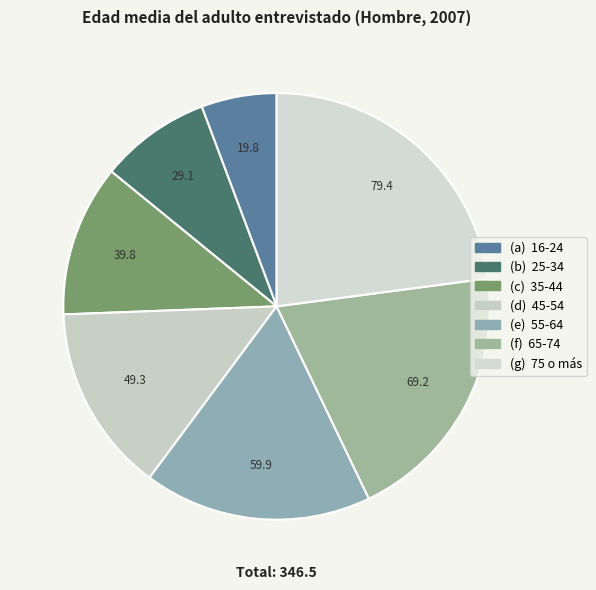

Does any single category account for the majority?

No